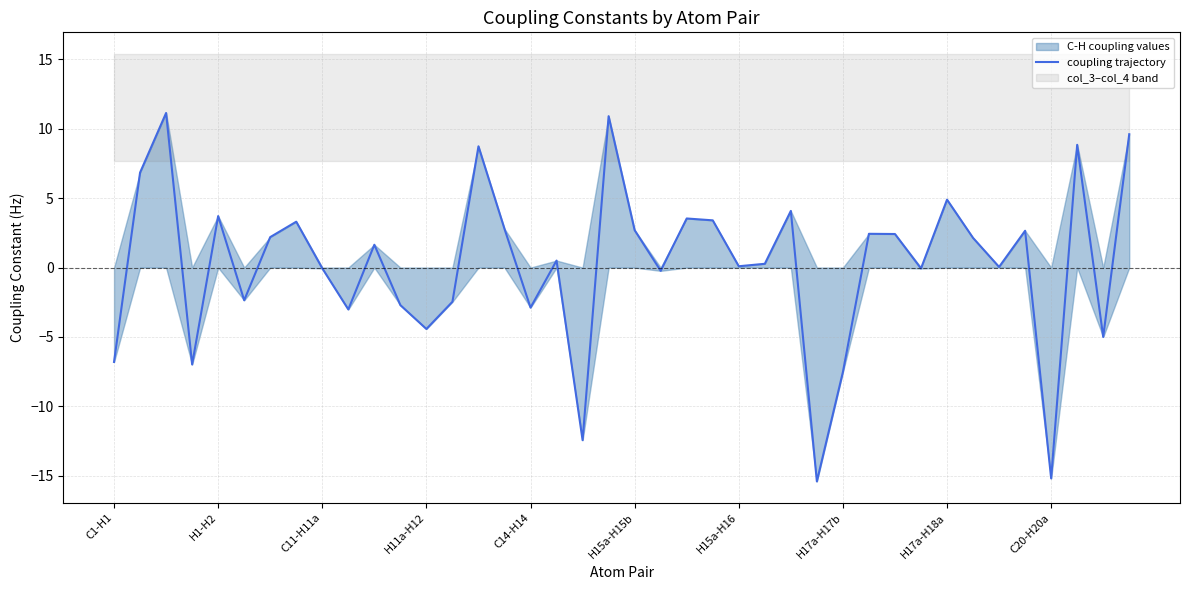

What is the highest value of the coupling trajectory series?

11.1